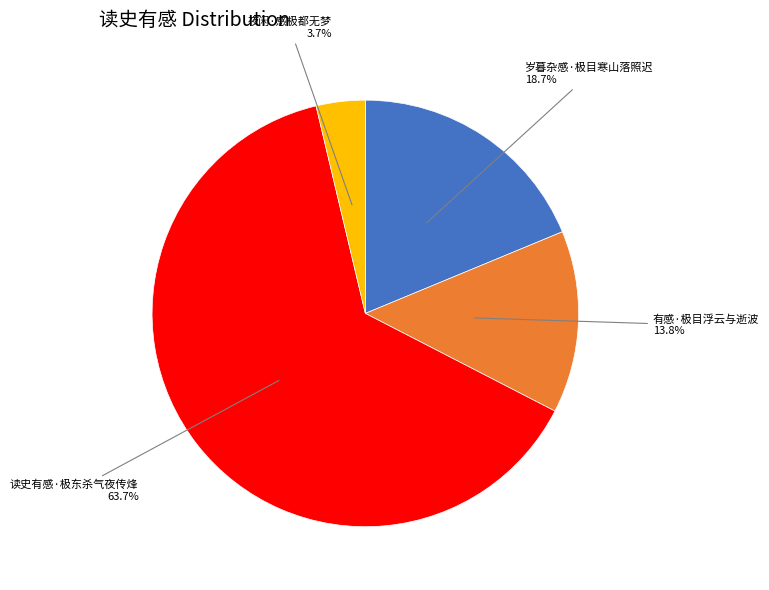

To the nearest percent, what percentage of the pie is 夜闲·感极都无梦?

4%